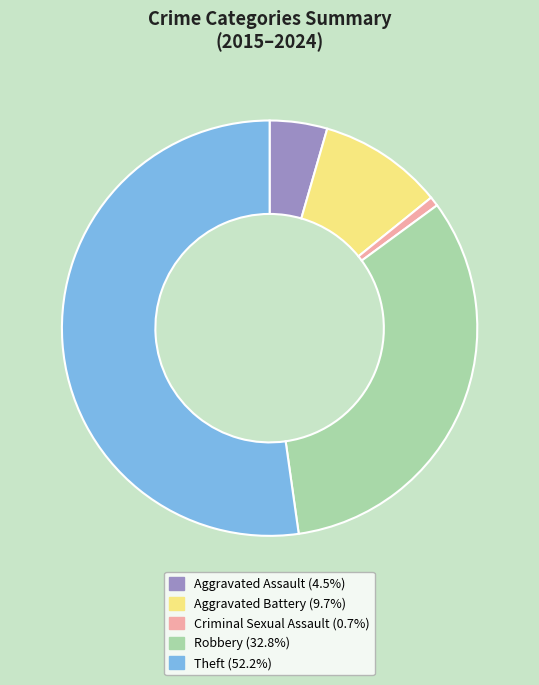

Is there a majority slice in this chart?

Yes